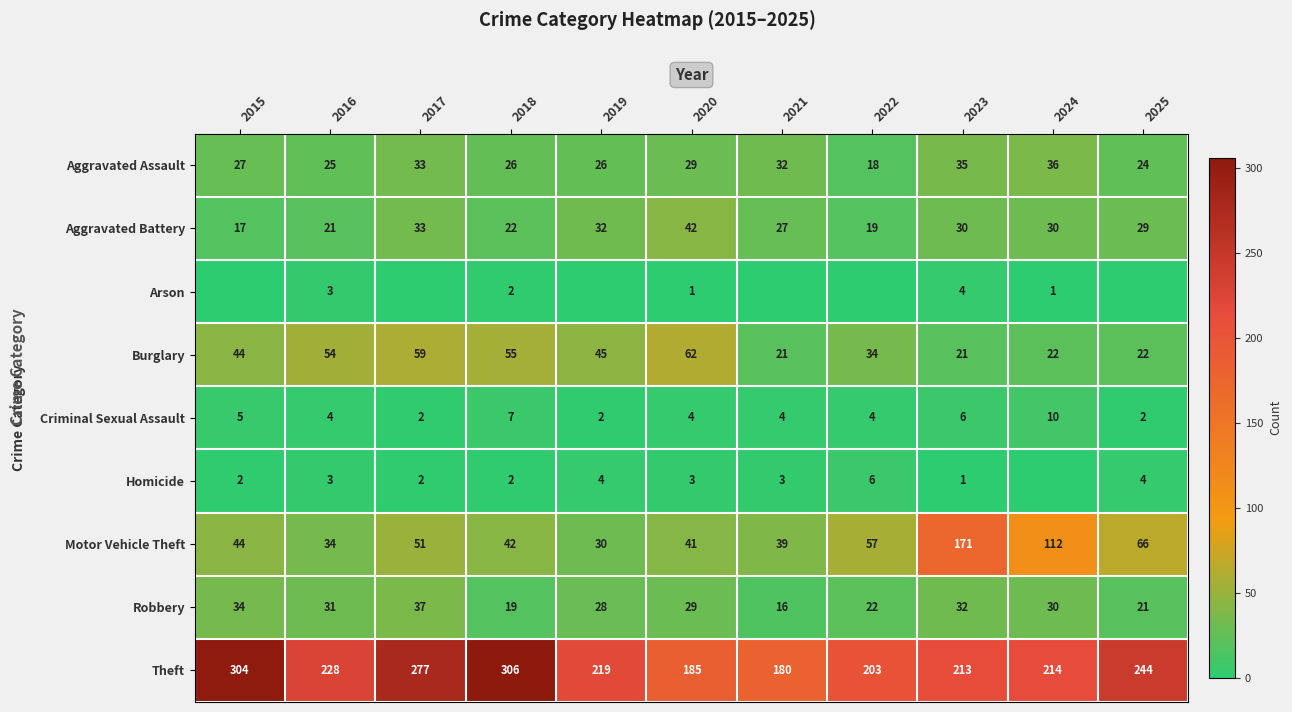

What is the approximate value of Criminal Sexual Assault at 2025?

2